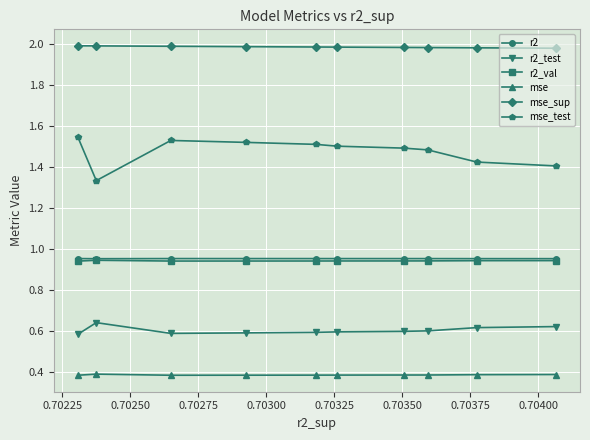

Which series has the widest spread of values?

mse_test